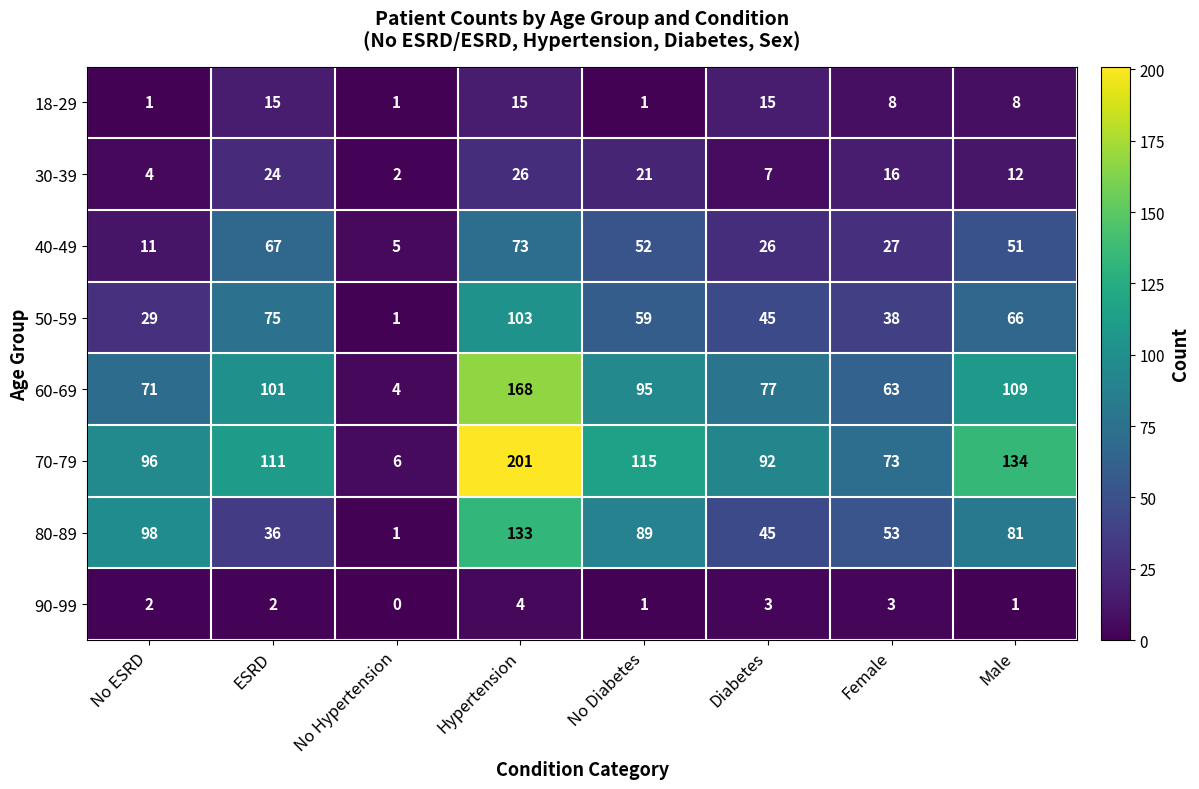

Rank the series by their maximum value, from highest to lowest.

70-79, 60-69, 80-89, 50-59, 40-49, 30-39, 18-29, 90-99